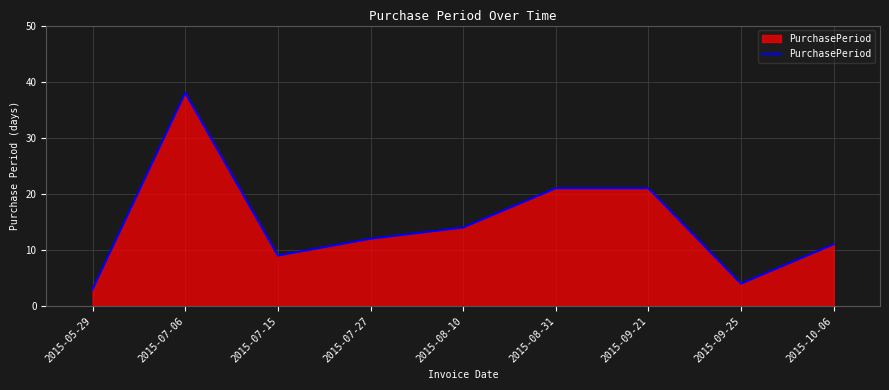

At which category does the chart reach its minimum across all series?

2015-05-29